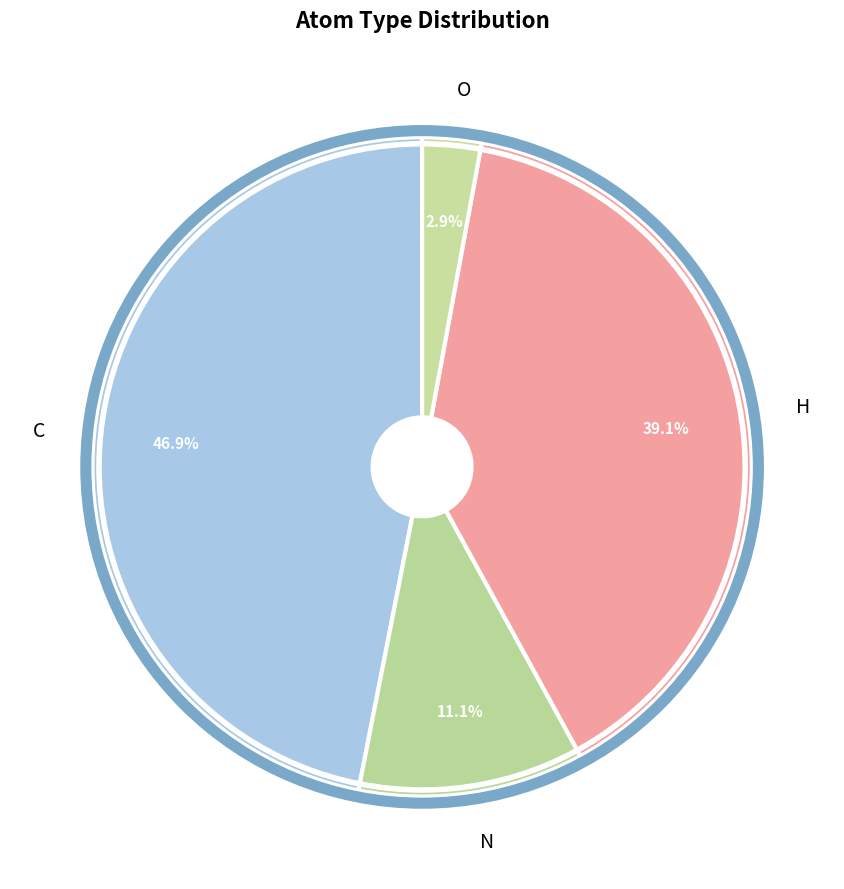

How many slices are in this pie chart?

4